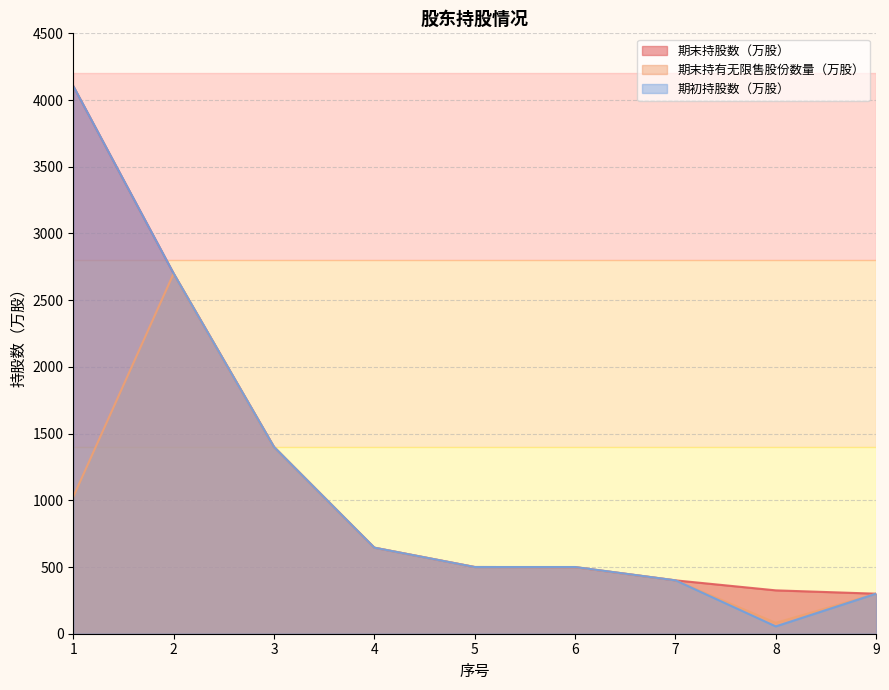

The 期末持有无限售股份数量（万股） series shows 375.1 at 4. True or false?

False